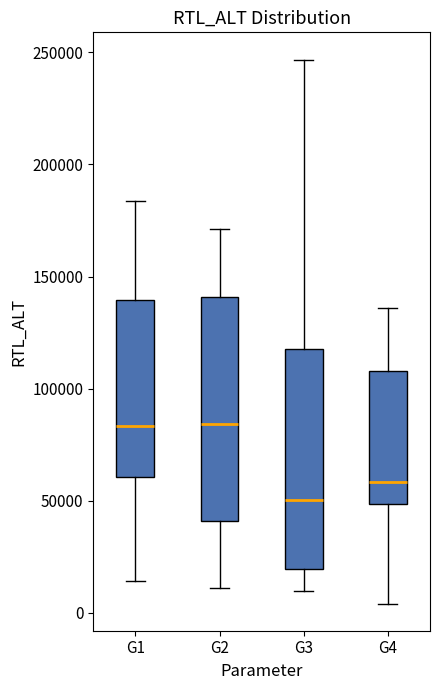

Which box's median line is the lowest?

G3